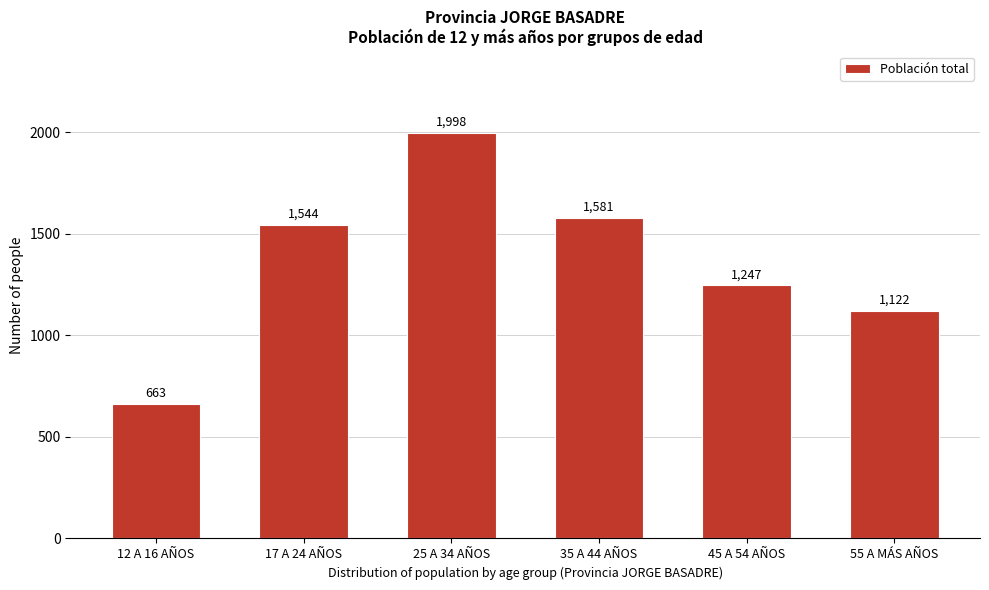

Reading right to left, list all the values displayed in this chart.

55 A MÁS AÑOS=1122	45 A 54 AÑOS=1247	35 A 44 AÑOS=1581	25 A 34 AÑOS=1998	17 A 24 AÑOS=1544	12 A 16 AÑOS=663